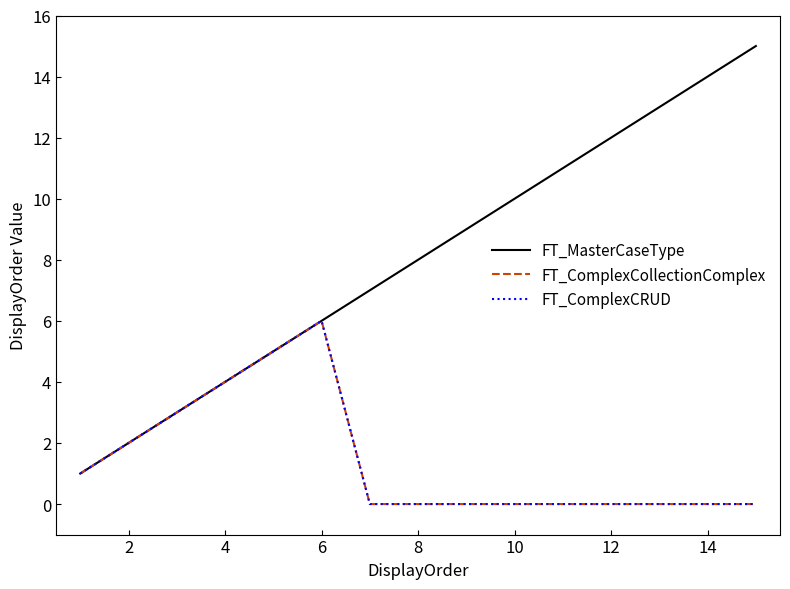

True or false: FT_ComplexCollectionComplex and FT_ComplexCRUD cross at least once.

False